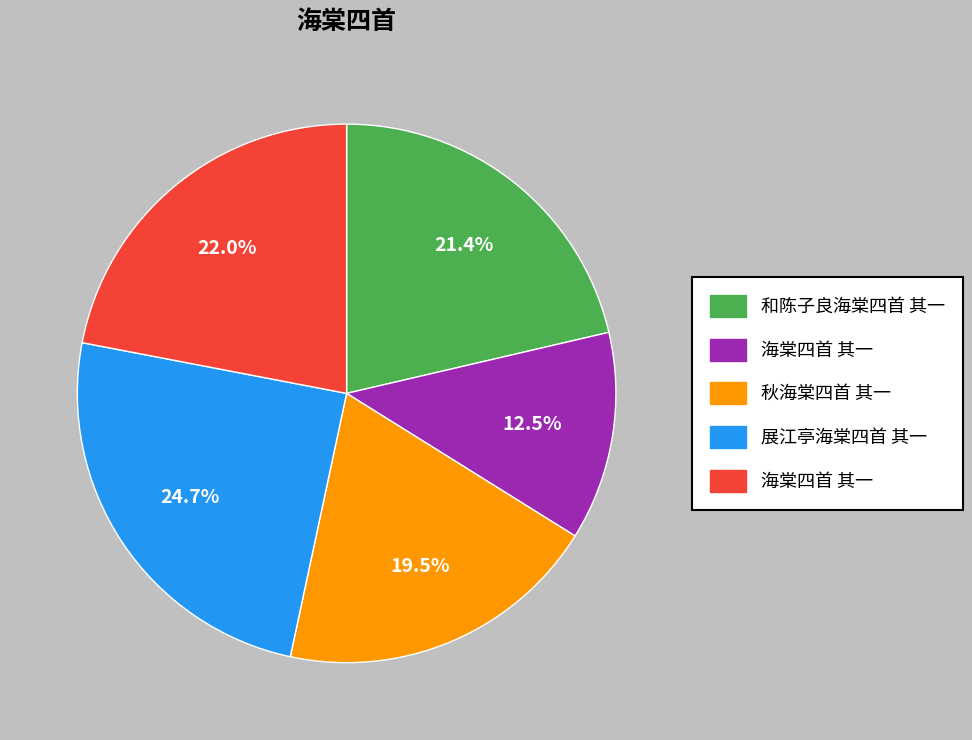

Is there a majority slice in this chart?

No